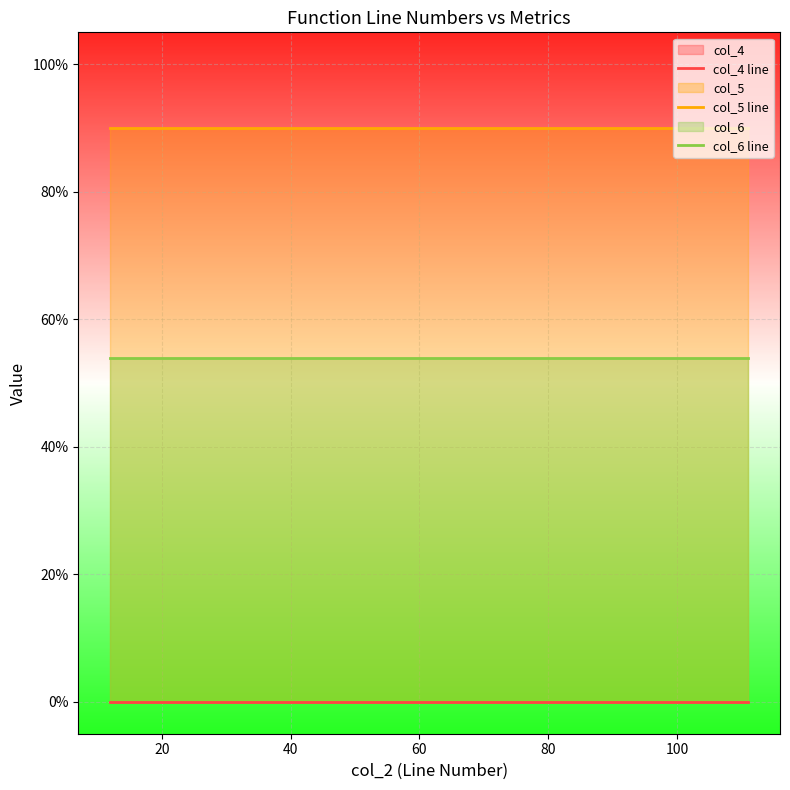

True or false: col_6 line and col_4 line intersect in this chart.

False